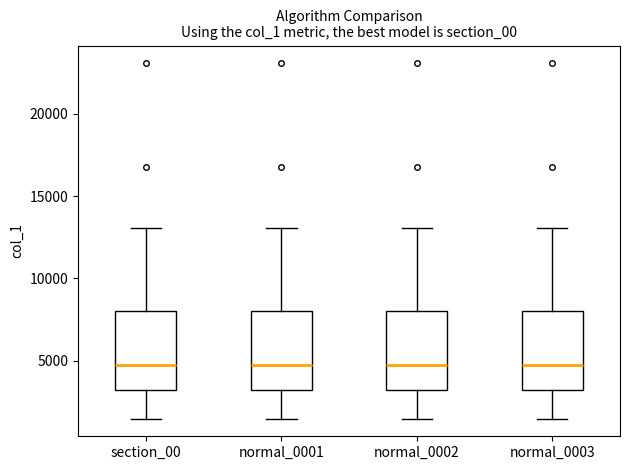

Where is the upper edge of the box for normal_0001 on the y-axis? The values are not printed on the chart, so give them approximately, as read against the axis.

8000